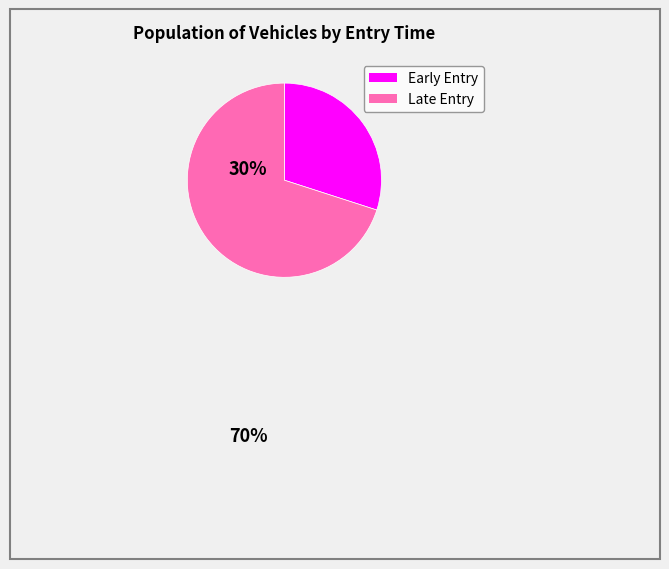

Count the number of slices in the pie.

2